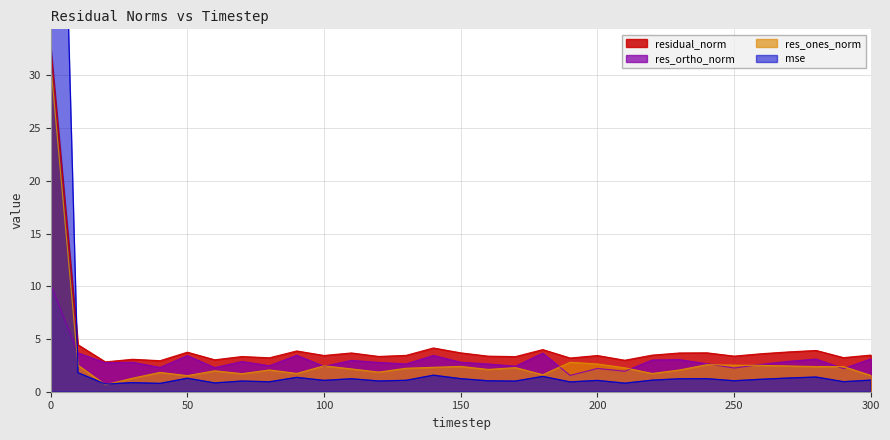

Where is the first local maximum for mse?

30